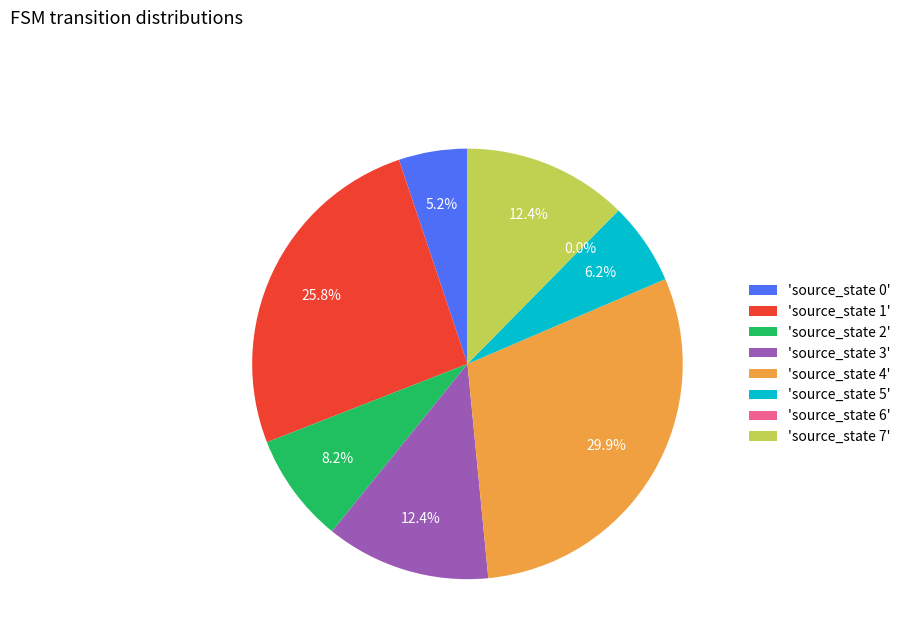

Approximately how many times larger is the value at source_state 1 compared to source_state 3?

2.1